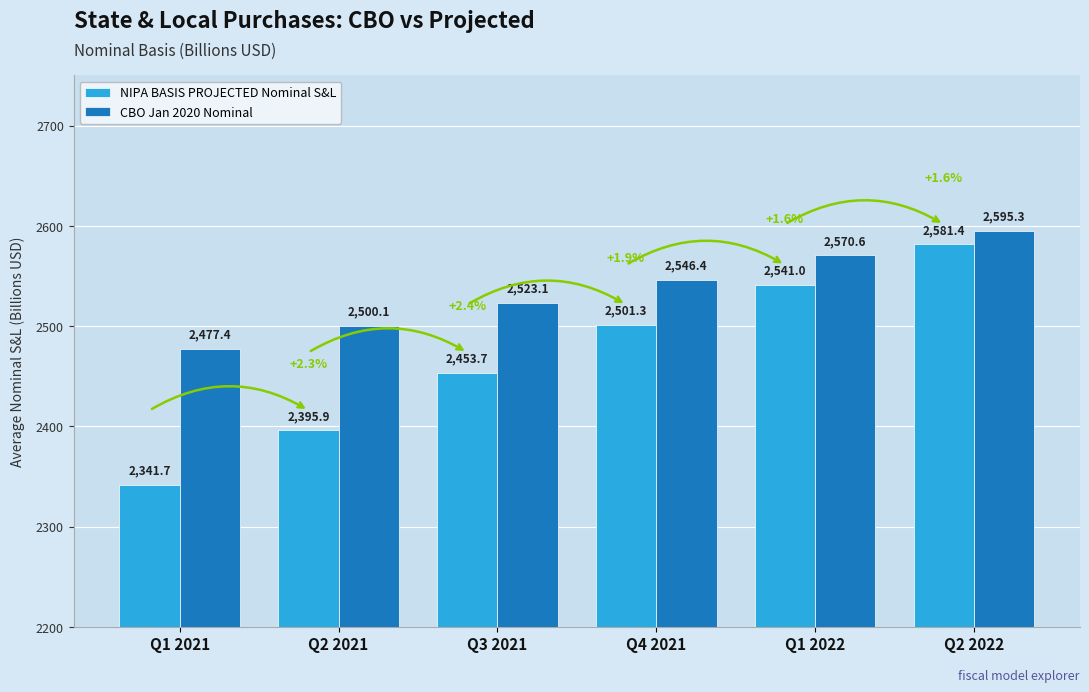

True or false: CBO Jan 2020 Nominal has a value of 600.9 at Q3 2021.

False